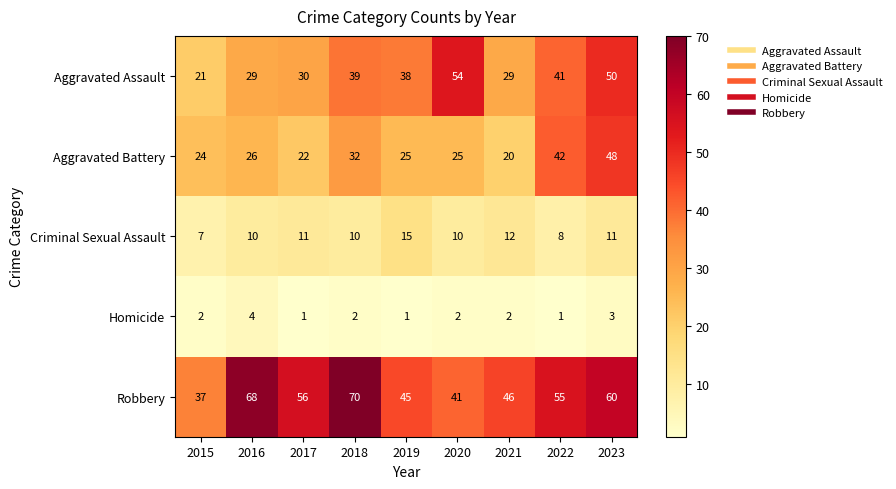

How many values in the Aggravated Battery series are below 25?

3